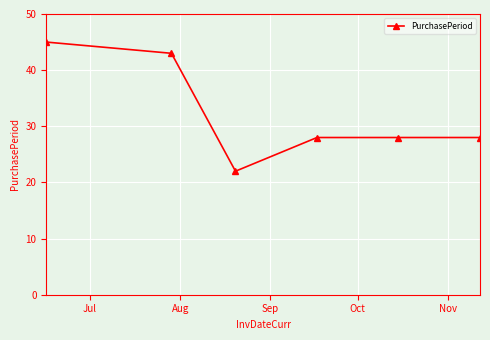

What is the difference between the maximum and minimum values?

23